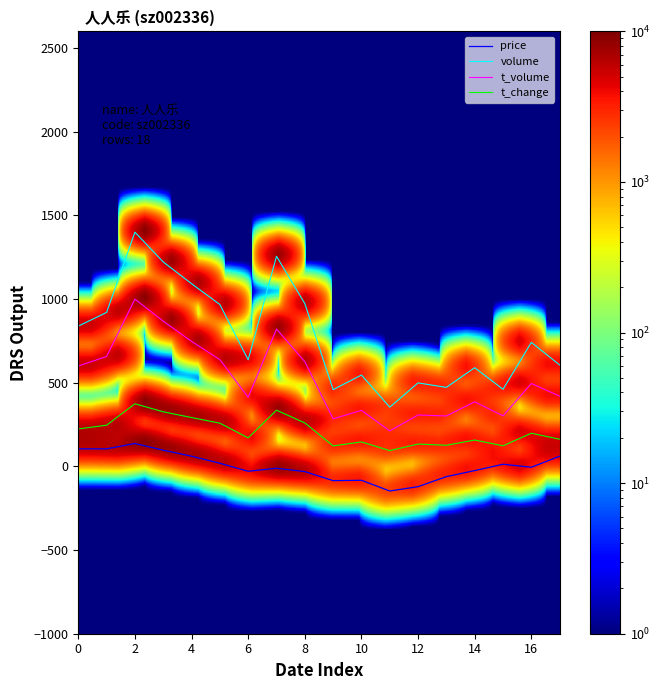

What is the minimum value for t_change?

94.4